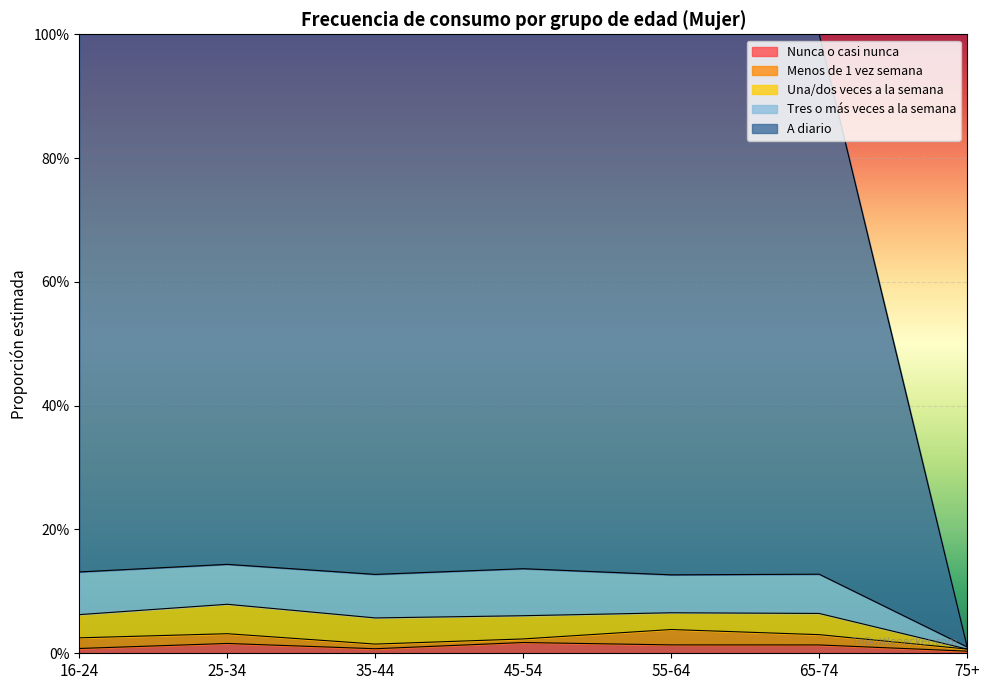

True or false: Una/dos veces a la semana and A diario intersect in this chart.

False